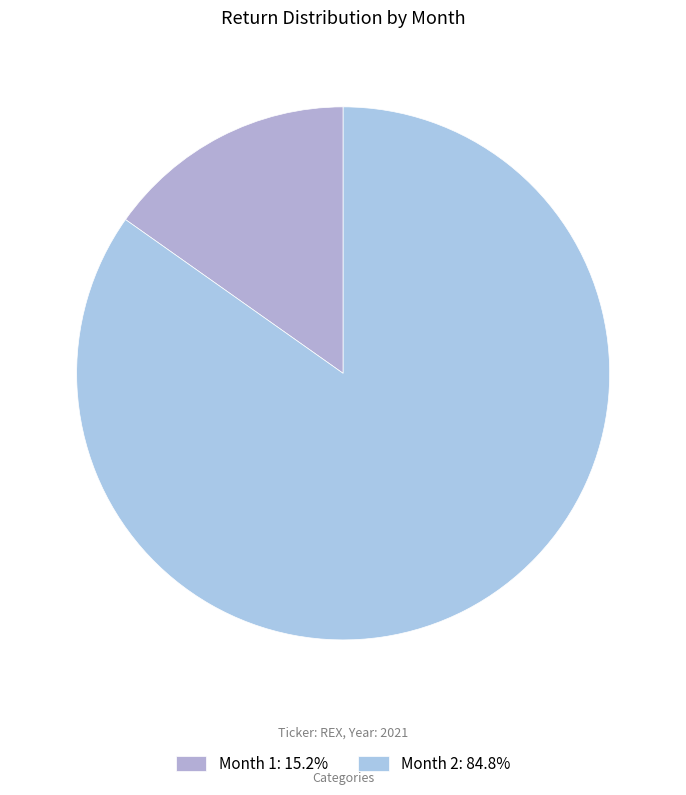

How many slices are in this pie chart?

2